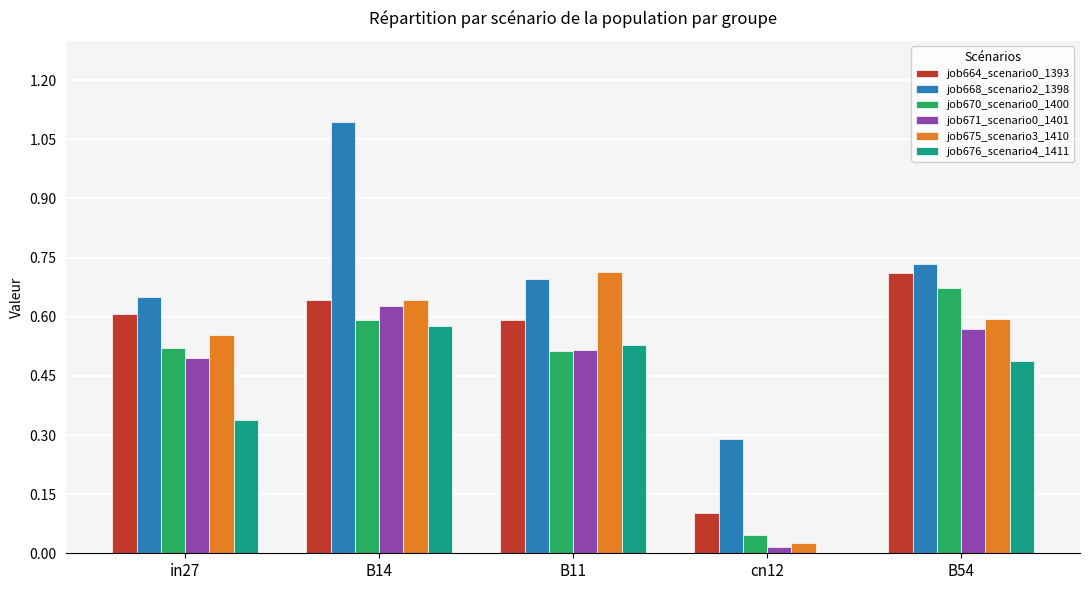

What is the total value across all series at in27?

3.2